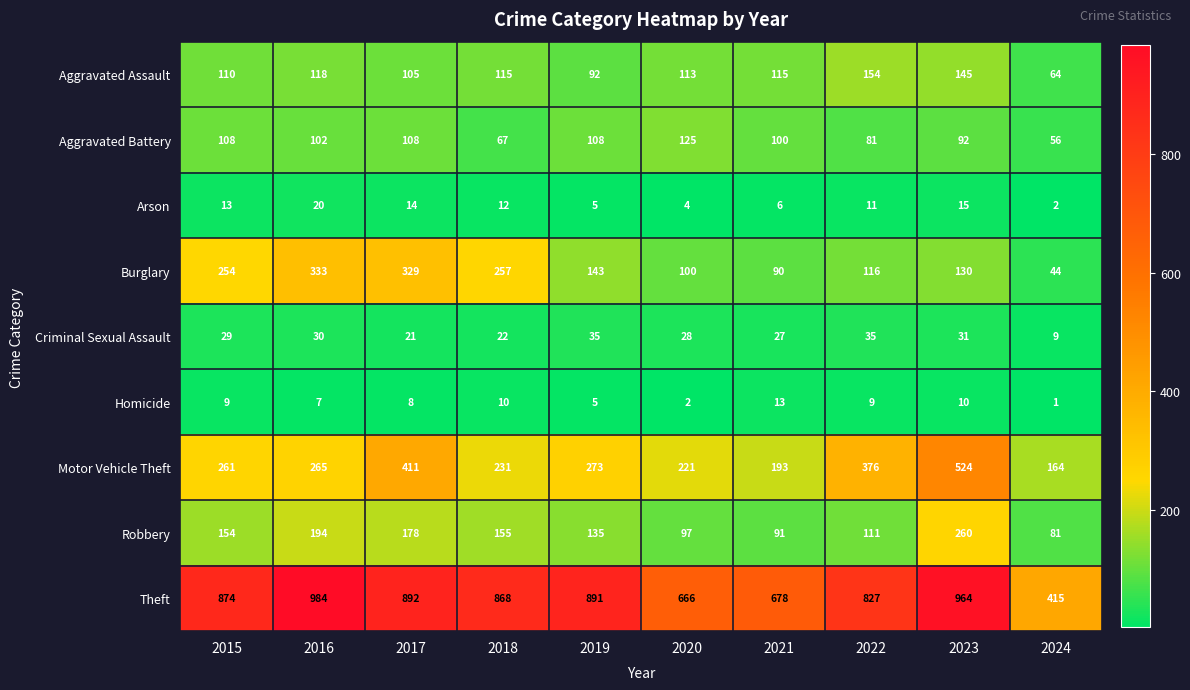

True or false: Motor Vehicle Theft has a value of 300 at 2021.

False